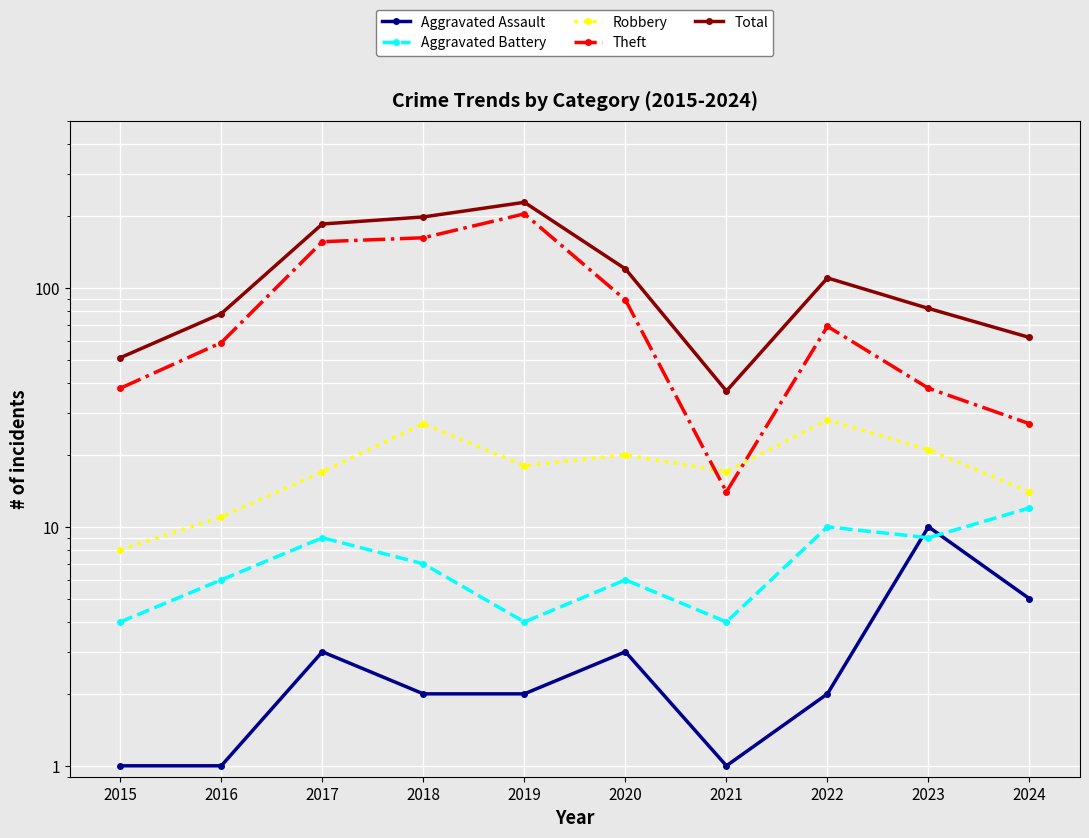

What is the sum of the Total values at 2022 and 2024?

172